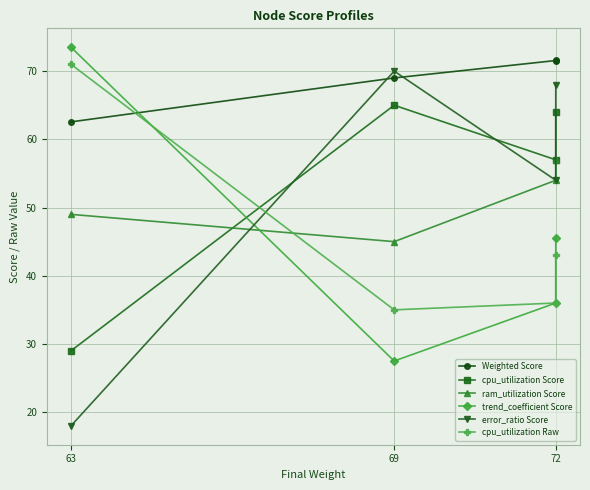

Rank the series at 72 from highest to lowest value.

Weighted Score, cpu_utilization Score, ram_utilization Score, error_ratio Score, trend_coefficient Score, cpu_utilization Raw